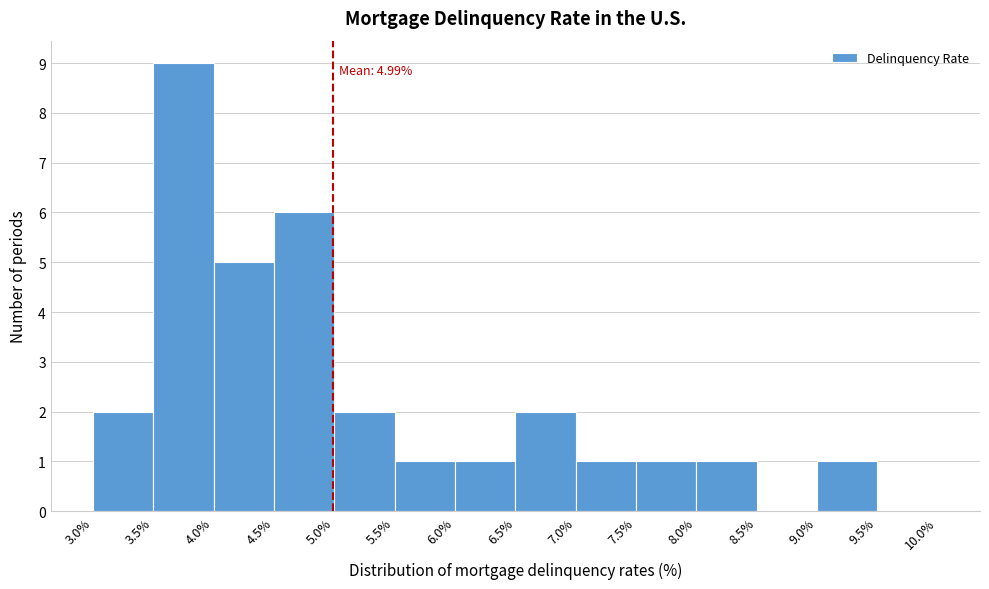

Over which range of the x-axis is the bar tallest?

3.5% to 4.0%